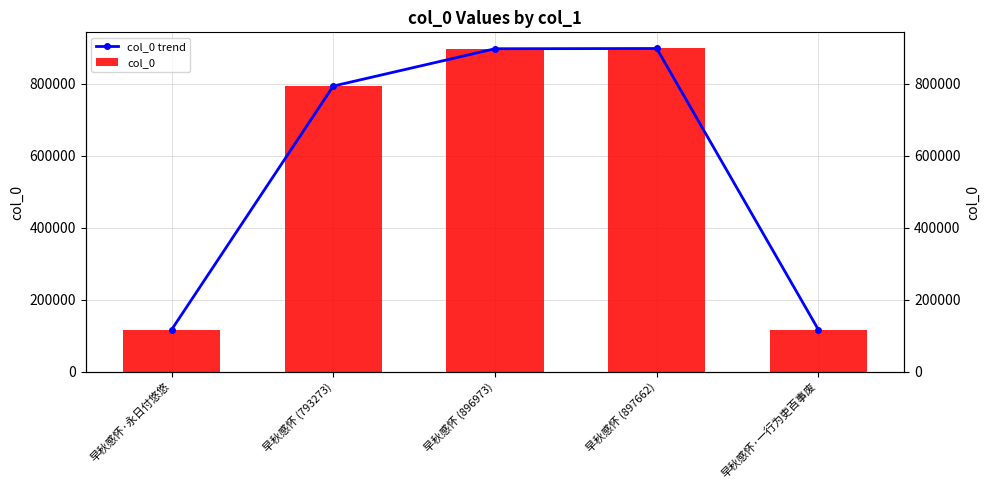

Between 早秋感怀 (793273) and 早秋感怀·一行为吏百事废, which series saw the biggest shift?

col_0 trend